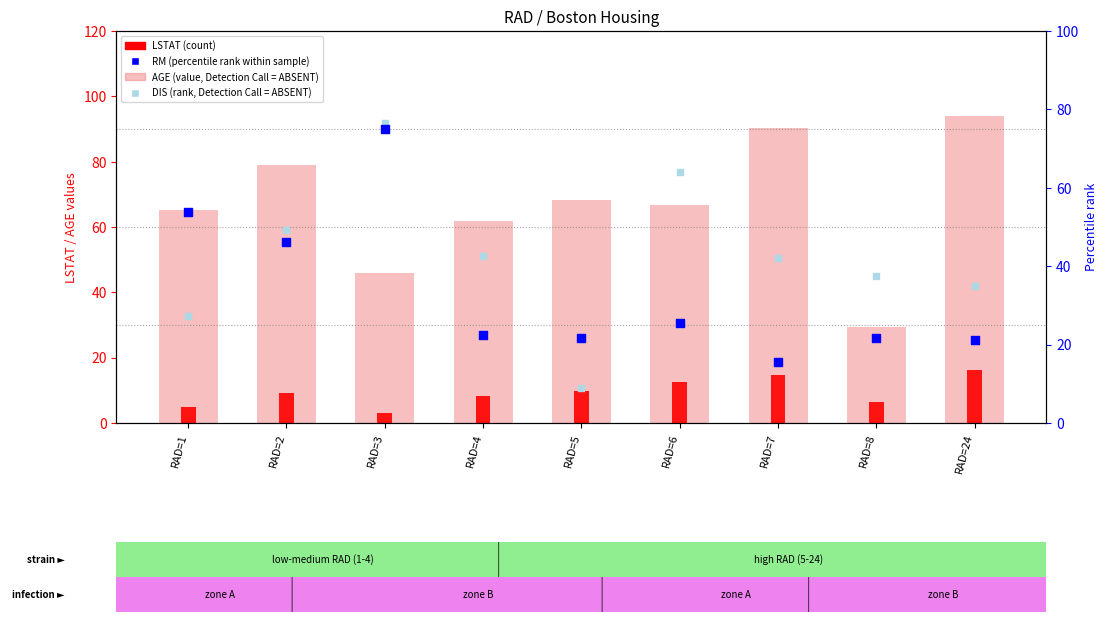

At how many categories does at least one series exceed 29?

9